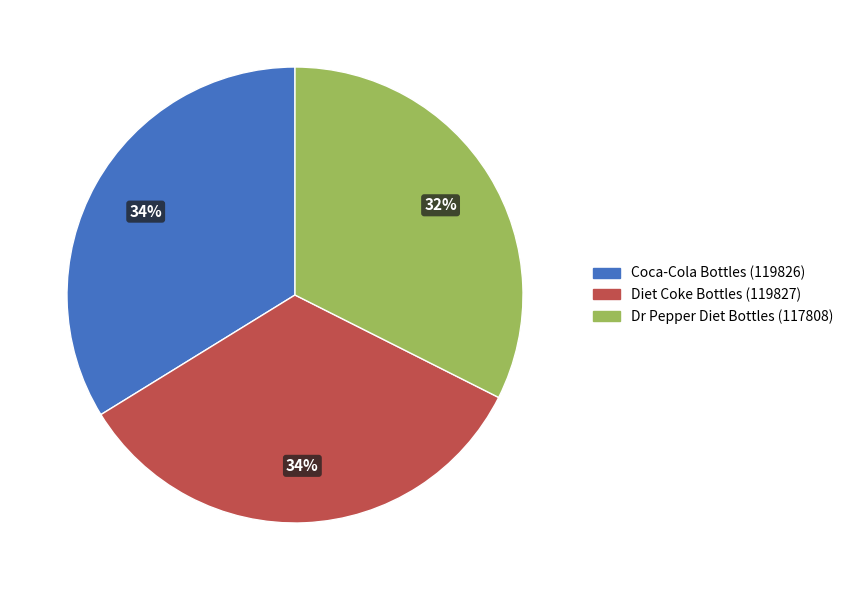

True or false: Dr Pepper Diet Bottles (117808) accounts for 41% of the total.

False